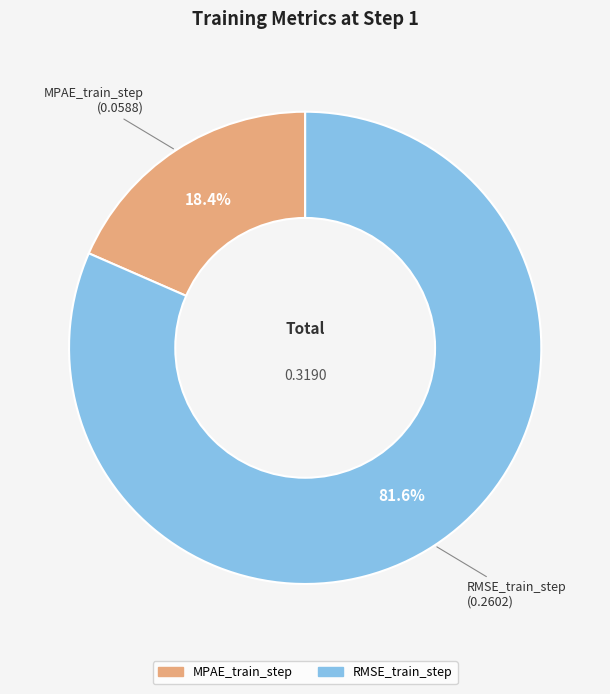

To the nearest percent, what portion does RMSE_train_step represent?

82%